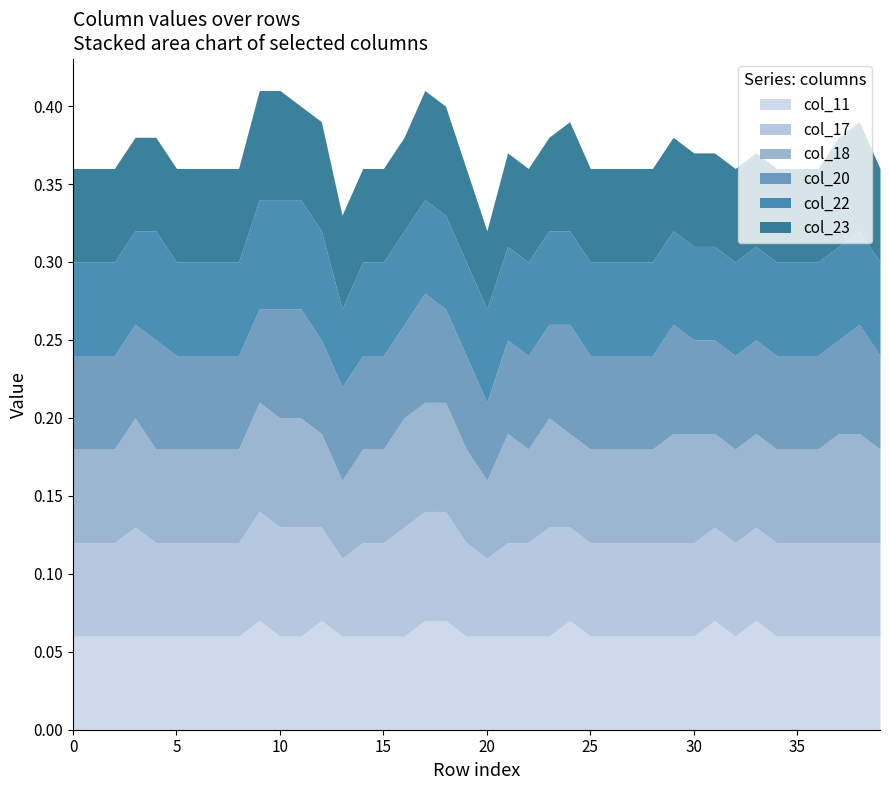

Which has a higher value, 4 or 15?

4